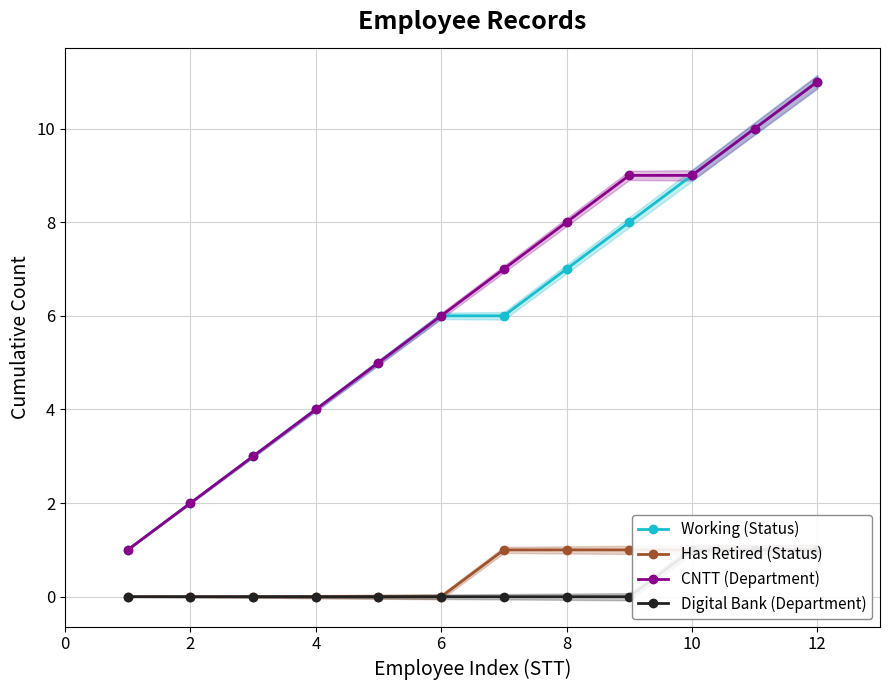

True or false: Working (Status) has more than 1 interior local peaks.

False